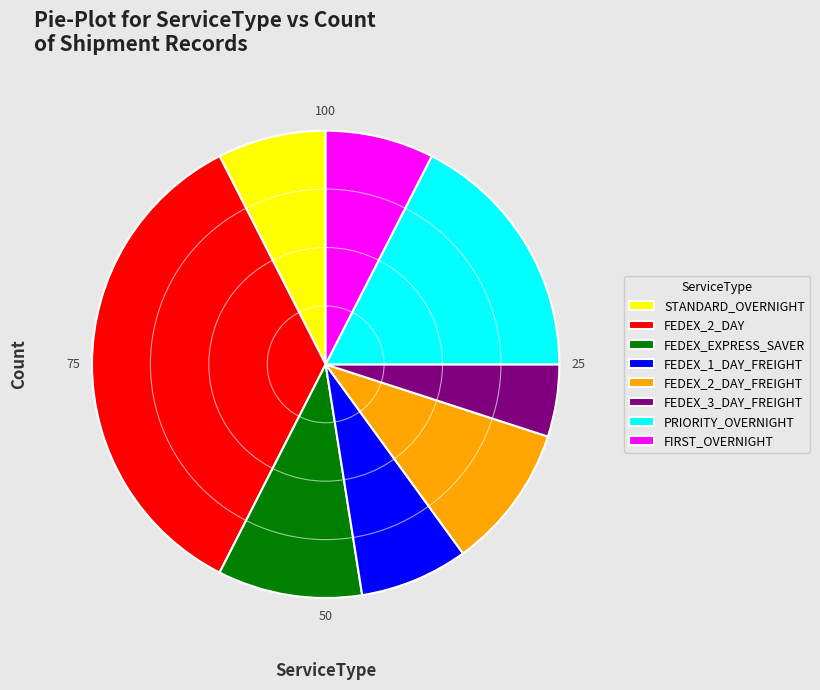

Between FEDEX_2_DAY_FREIGHT and FEDEX_1_DAY_FREIGHT, which is larger?

FEDEX_2_DAY_FREIGHT